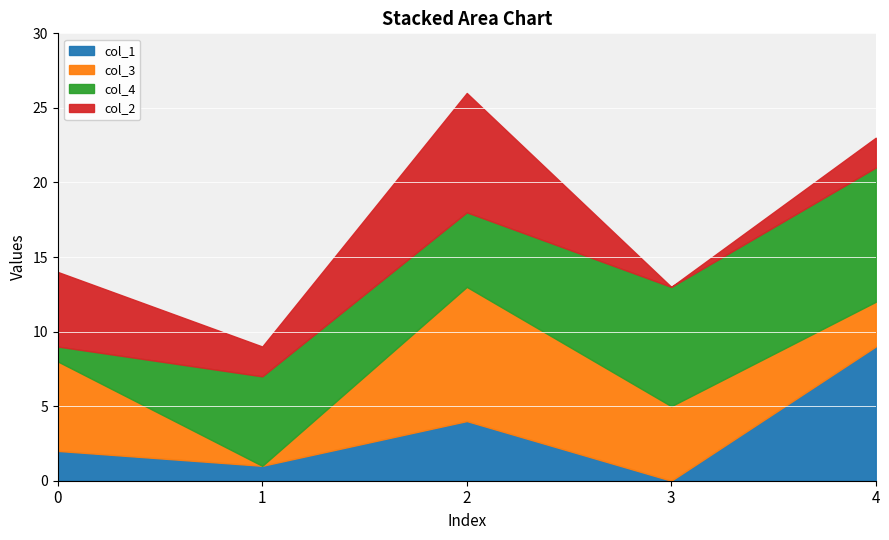

What is the difference between the second highest and minimum values in the col_2 series?

5